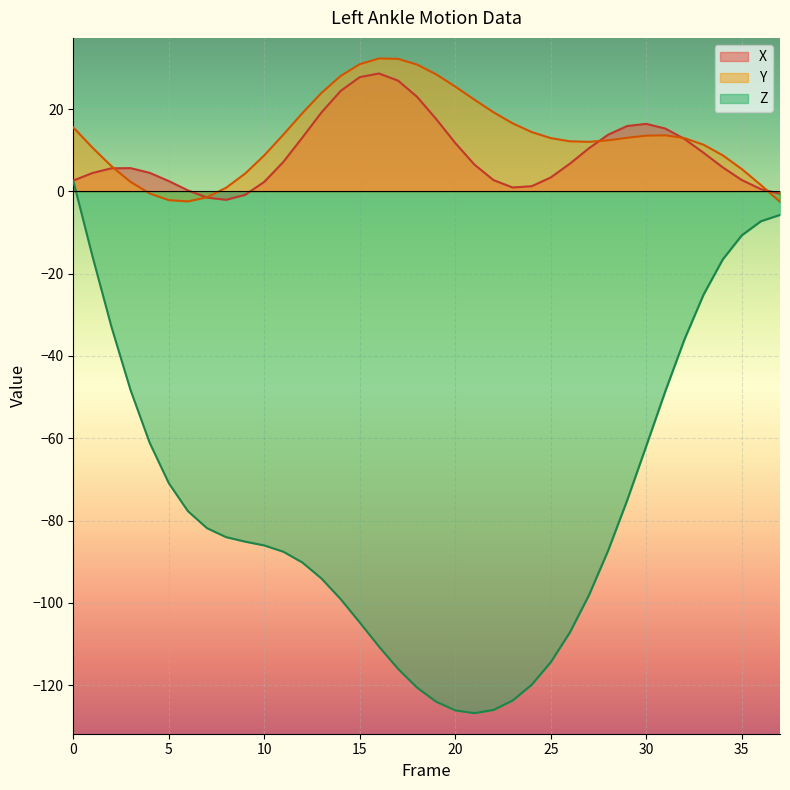

Read the Z value at 13.

-94.1